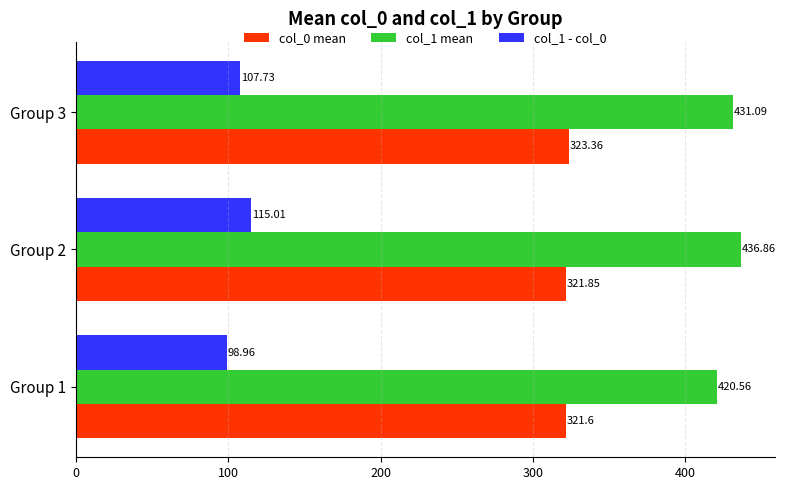

Rank the series by their average value, from lowest to highest.

col_1 - col_0, col_0 mean, col_1 mean